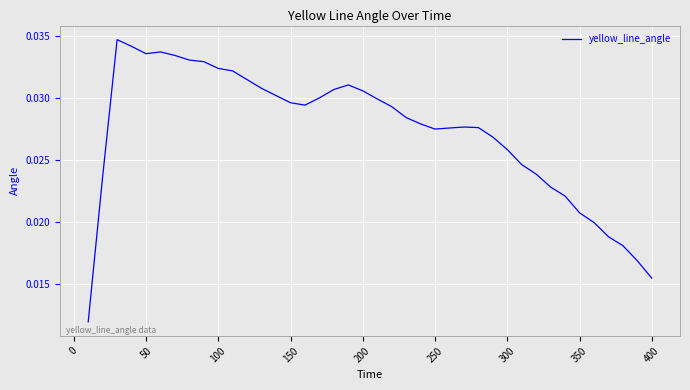

Count the values in the range 0 to 1.

40